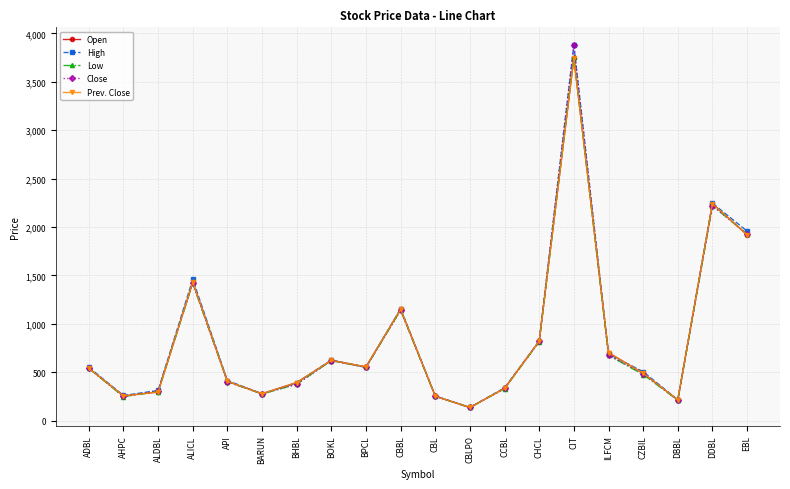

In High, how many points are higher than both neighbors (excluding endpoints)?

5